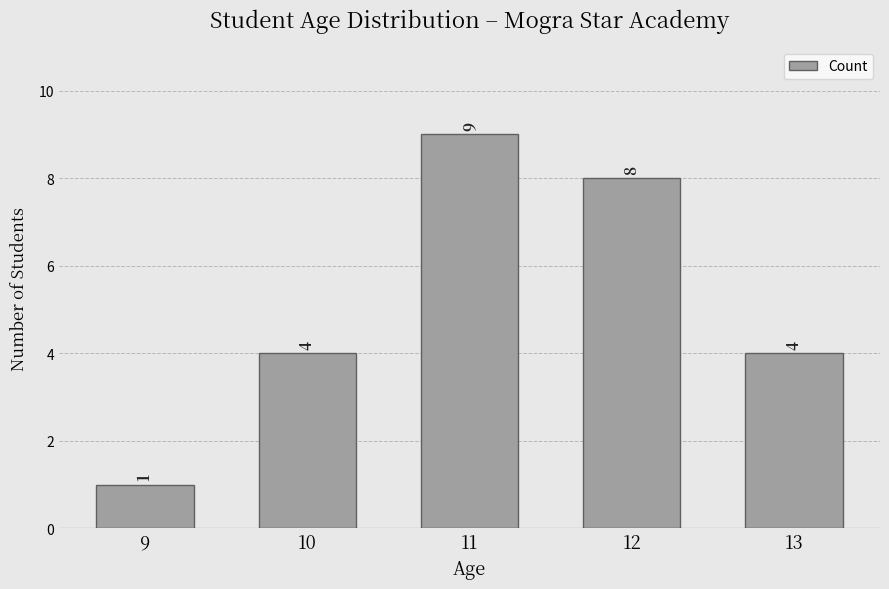

The value at 9 is 1. True or false?

True